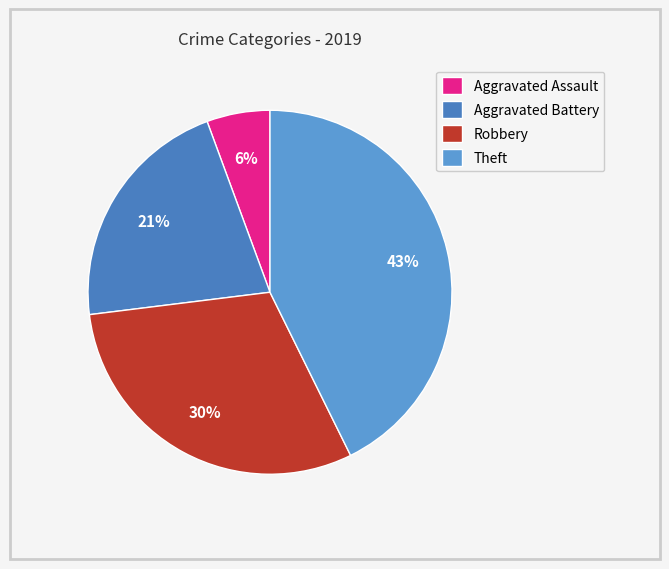

True or false: Theft accounts for 43% of the total.

True